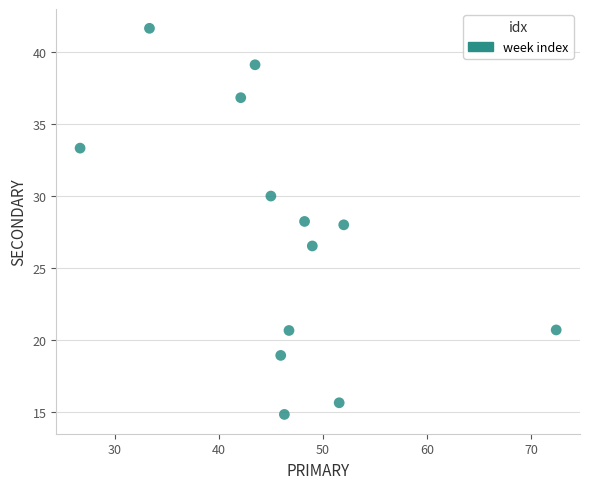

What is the range of Y values (max minus min)?

26.9